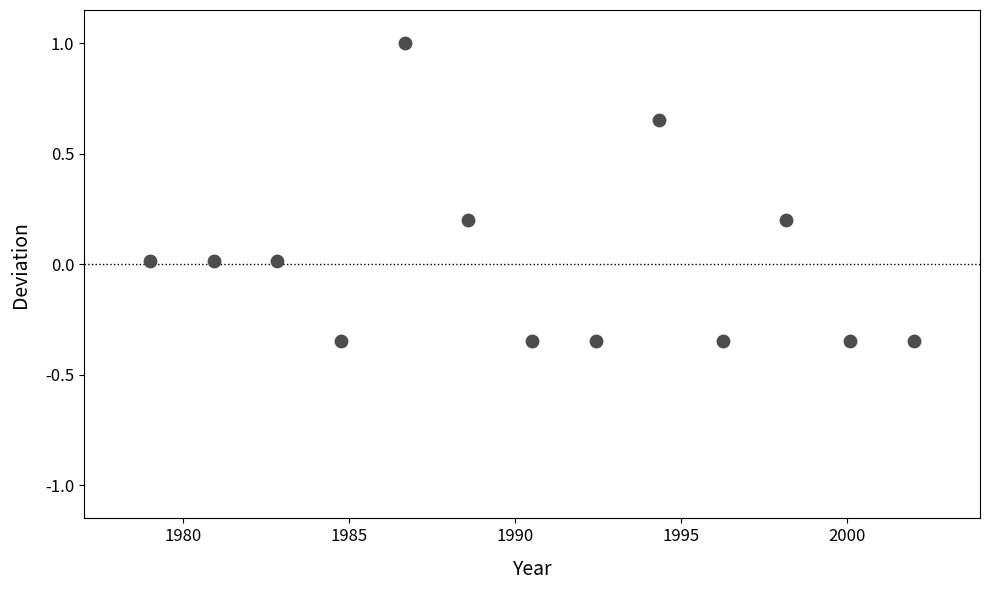

What is the range of X values (max minus min)?

23.0